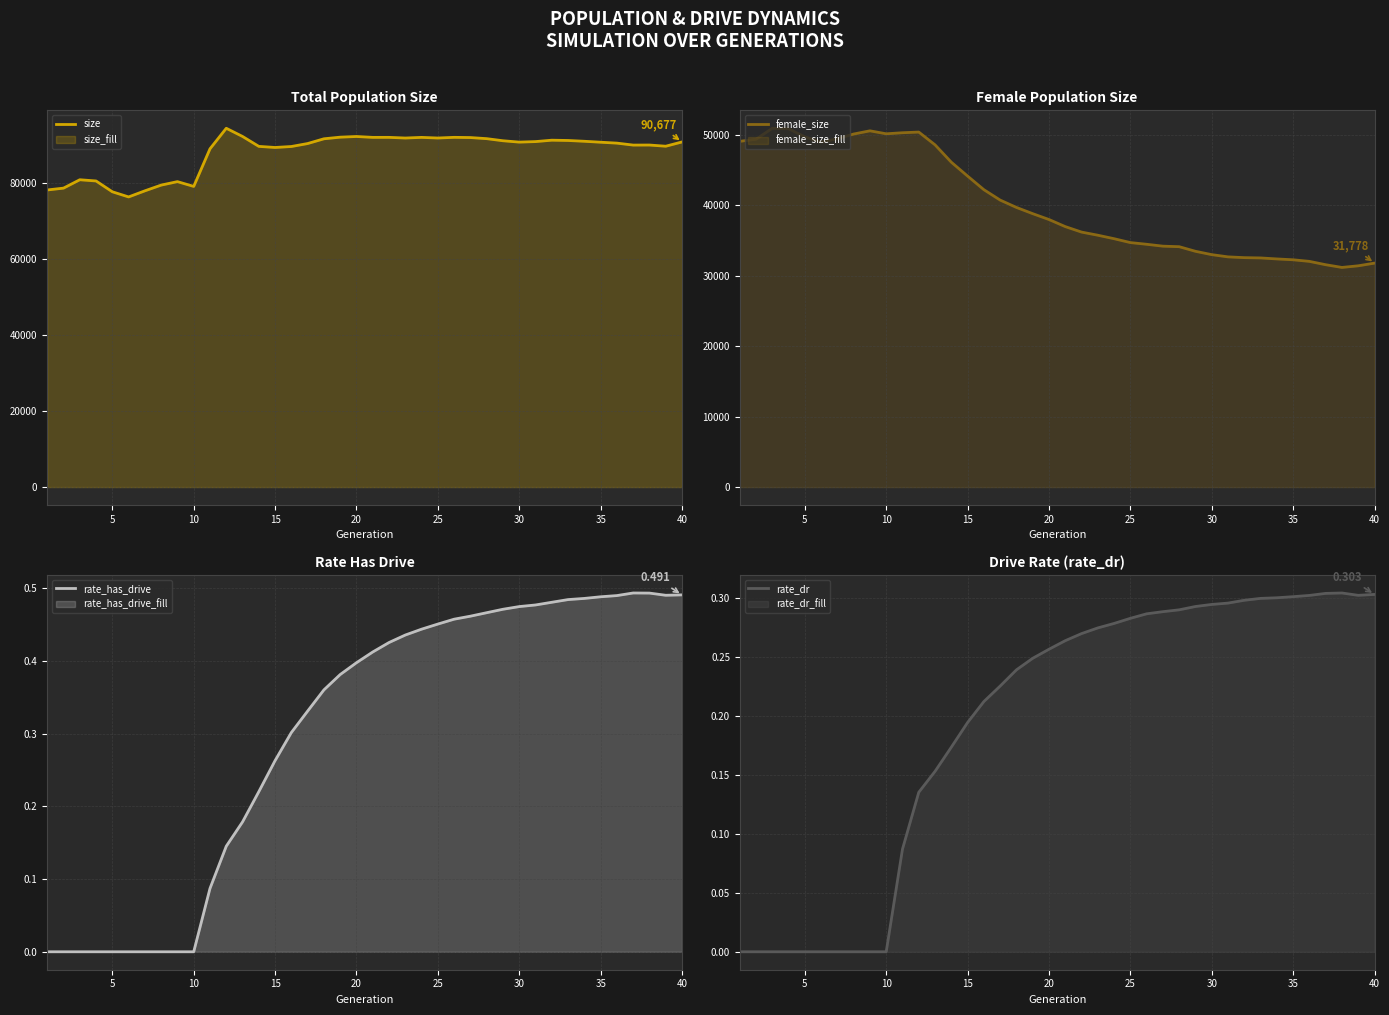

What is the difference between the maximum and minimum values in the size series?

18039